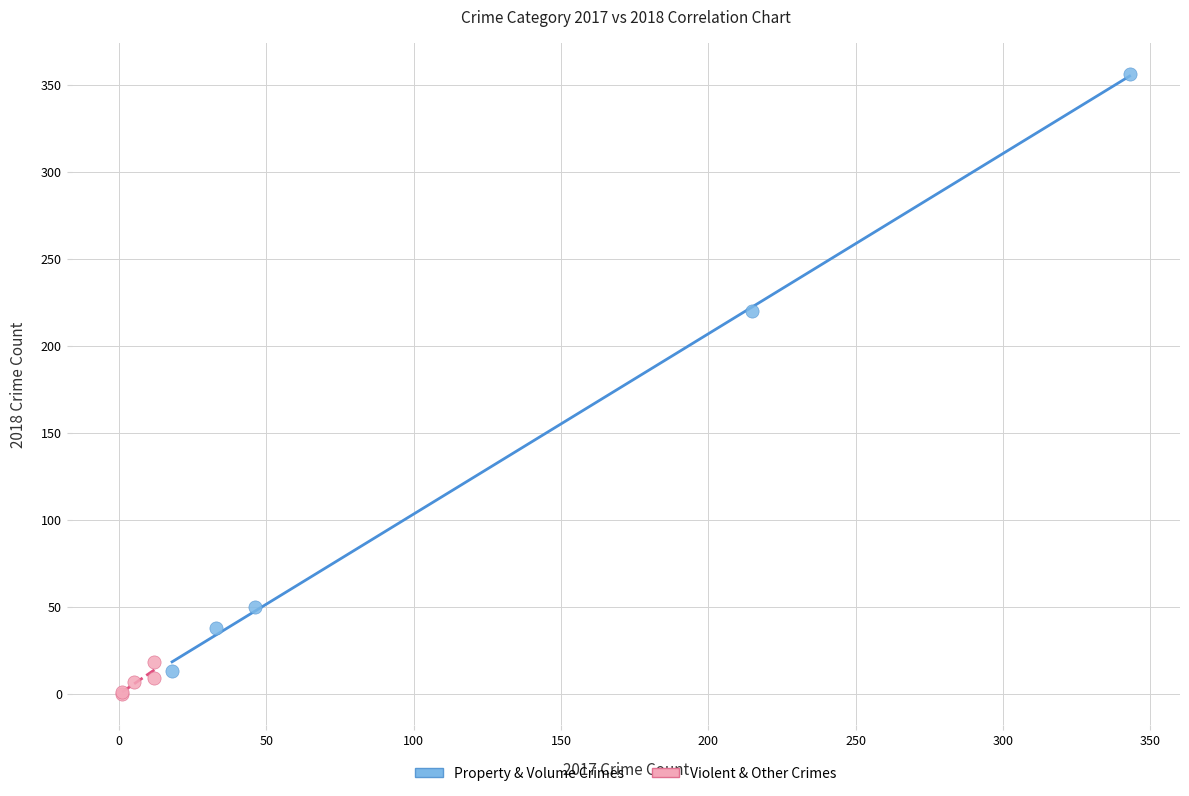

What are all the series names shown in the legend?

Property & Volume Crimes, Violent & Other Crimes